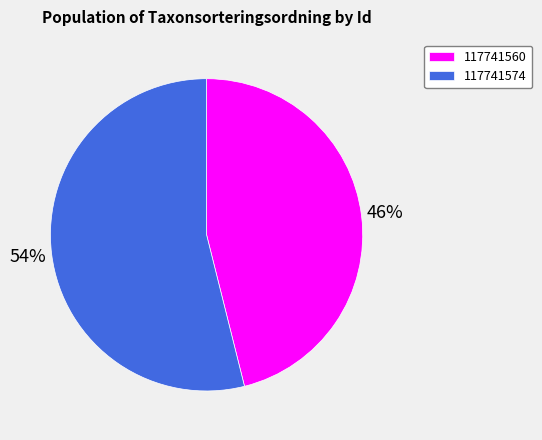

What percentage is the 117741560 slice, to the nearest percent?

46%